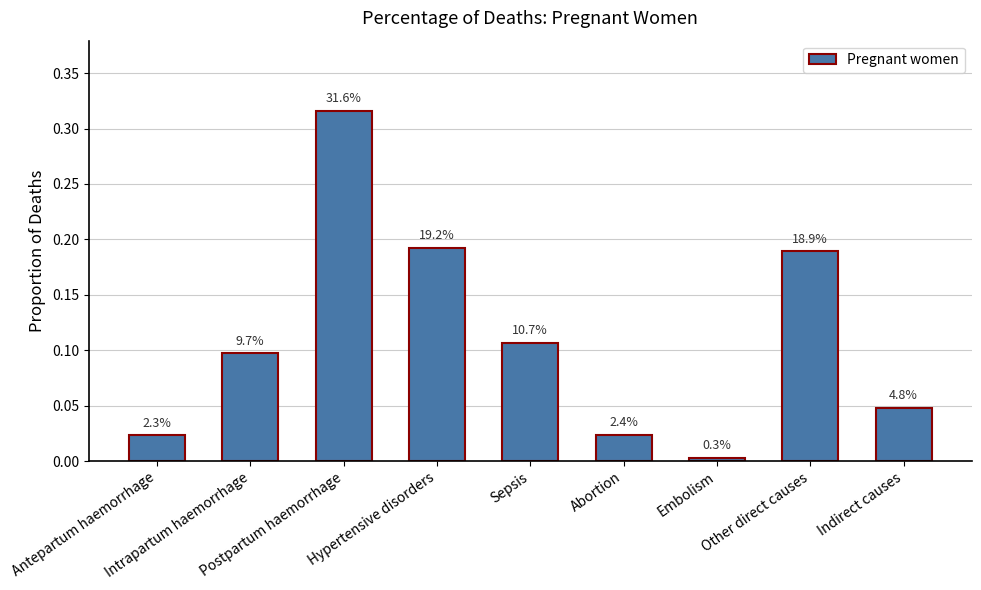

What position from the right is Indirect causes?

1